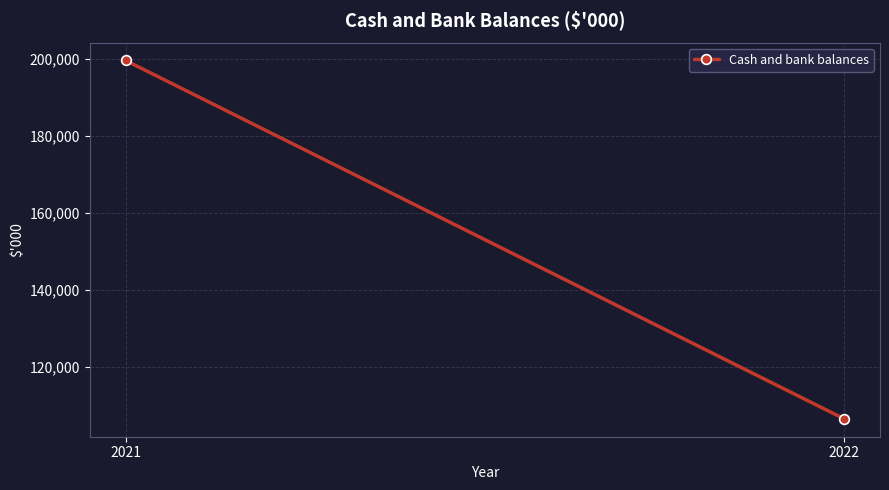

What is the value of the 1st point from the left?

199552